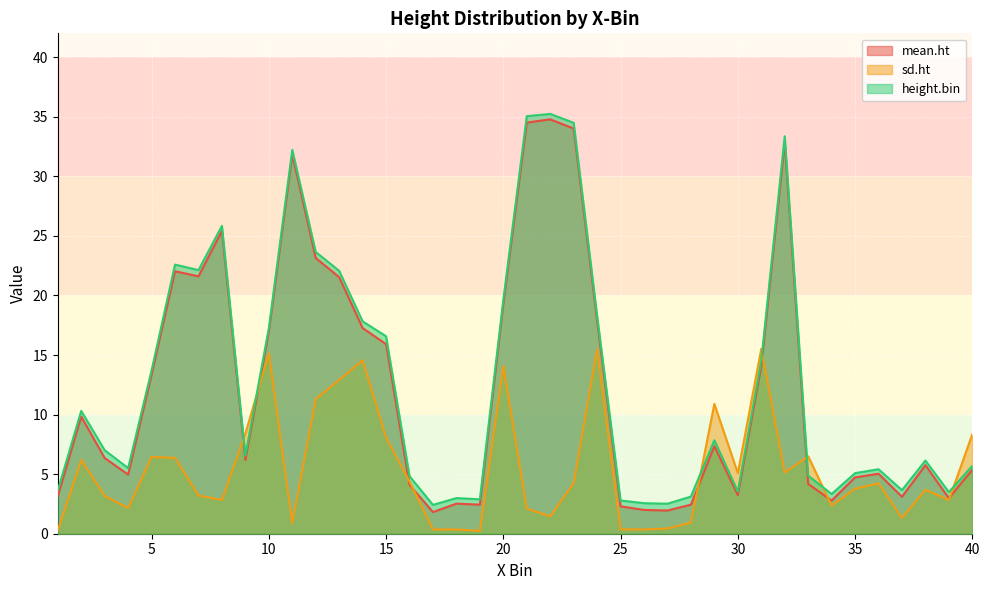

How many lines are shown in the chart?

3